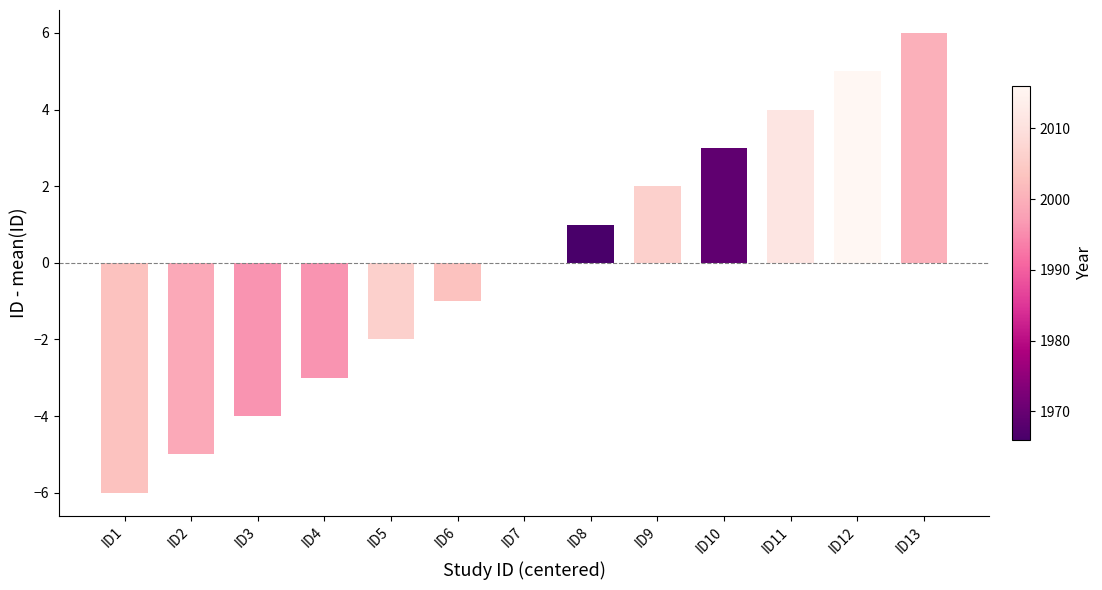

The value at ID4 is -2. True or false?

False